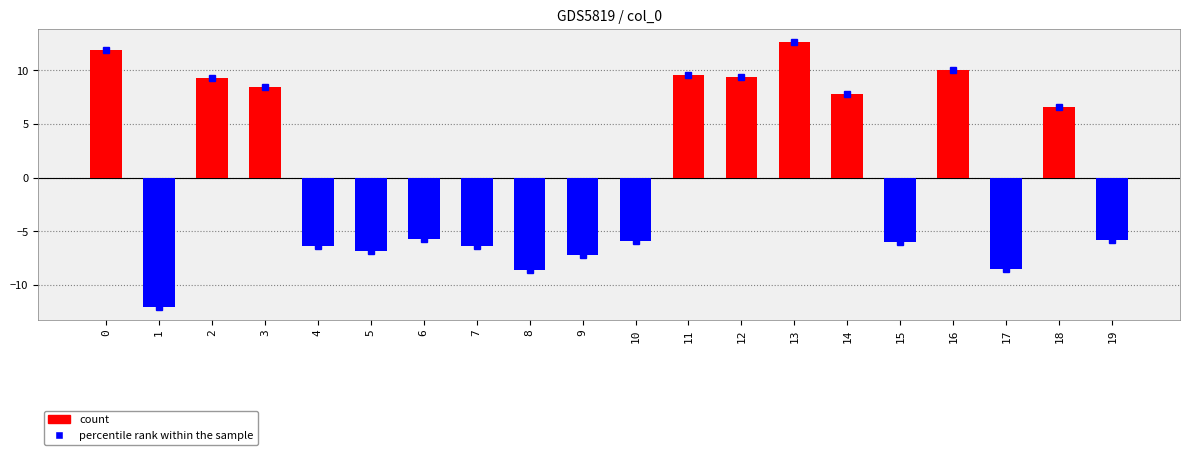

What is the difference between the values at 18 and 7?

12.9